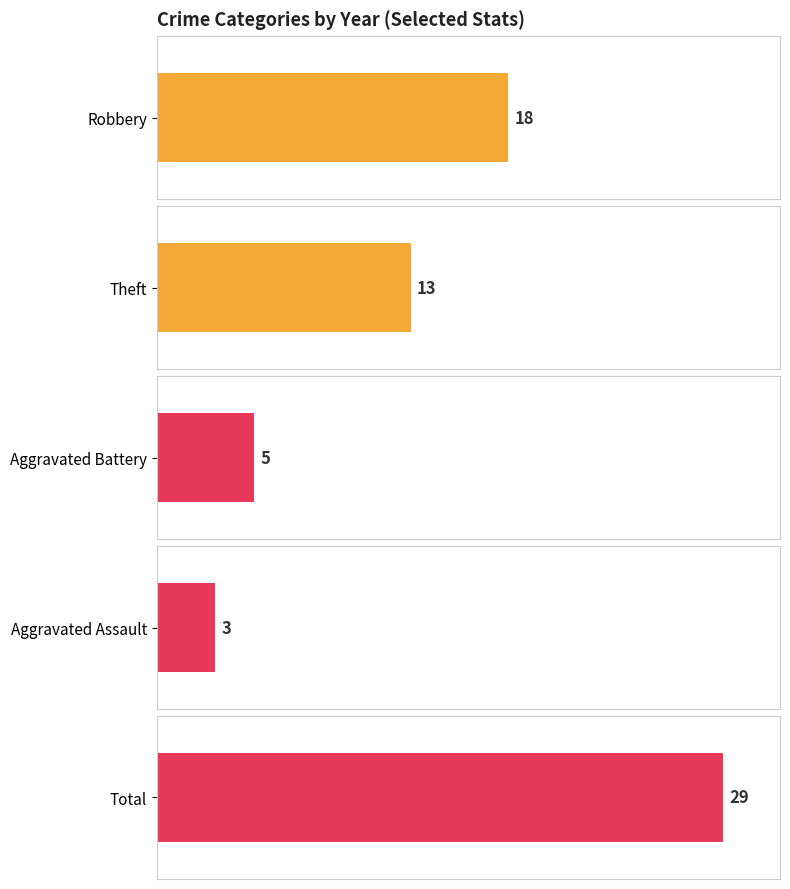

Rank the series by their maximum value, from highest to lowest.

Total, Robbery, Theft, Aggravated Battery, Aggravated Assault